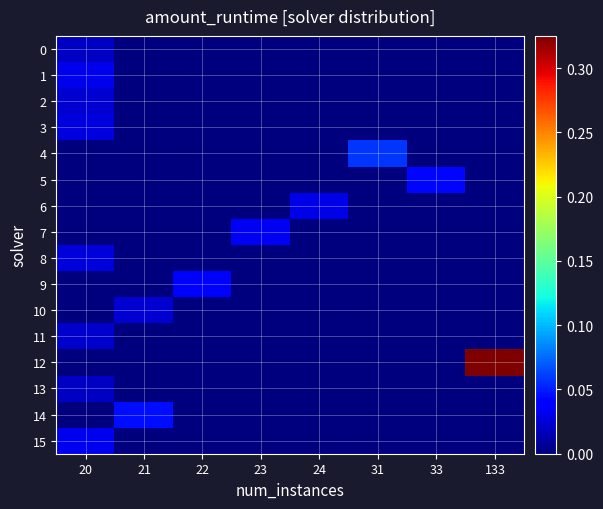

At 22, list the series in order from smallest to largest.

row_0, row_1, row_2, row_3, row_4, row_5, row_6, row_7, row_8, row_10, row_11, row_12, row_13, row_14, row_15, row_9